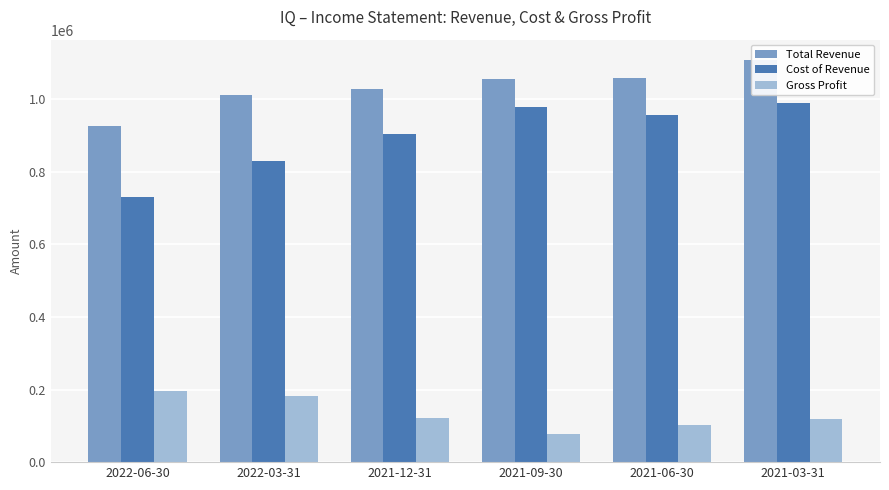

At 2022-06-30, list the series in order from smallest to largest.

Gross Profit, Cost of Revenue, Total Revenue